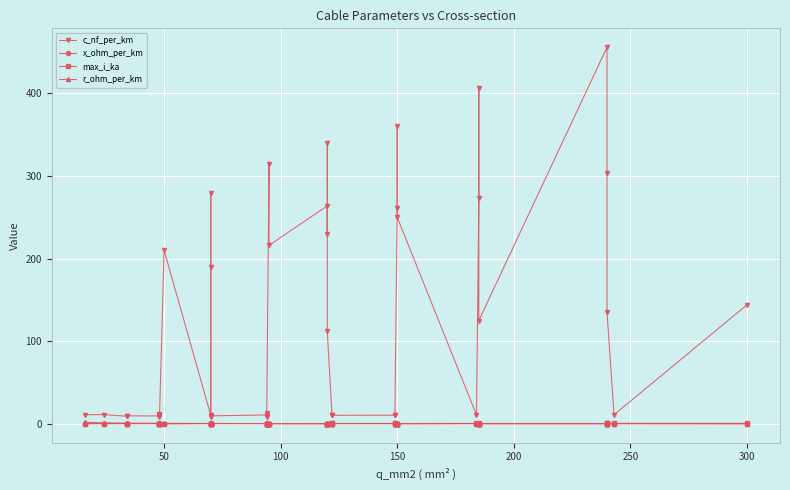

Does the chart display data point markers on the line(s)?

Yes